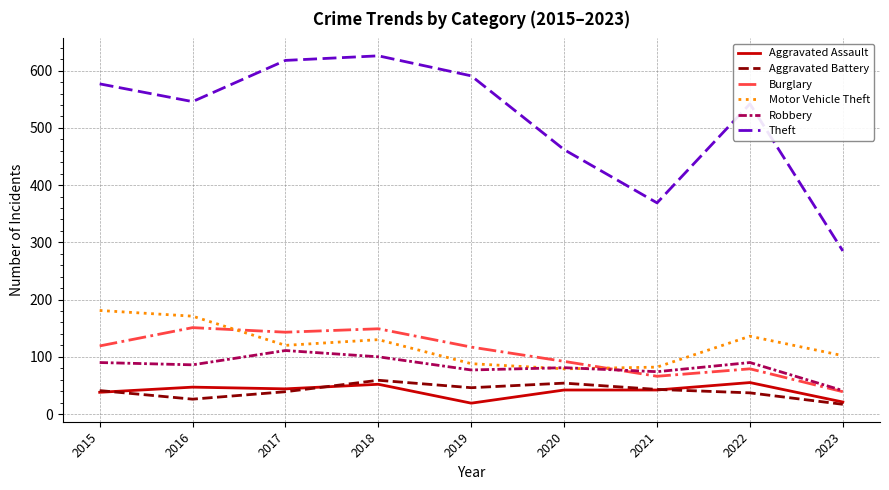

What is the highest value of the Aggravated Assault series?

55